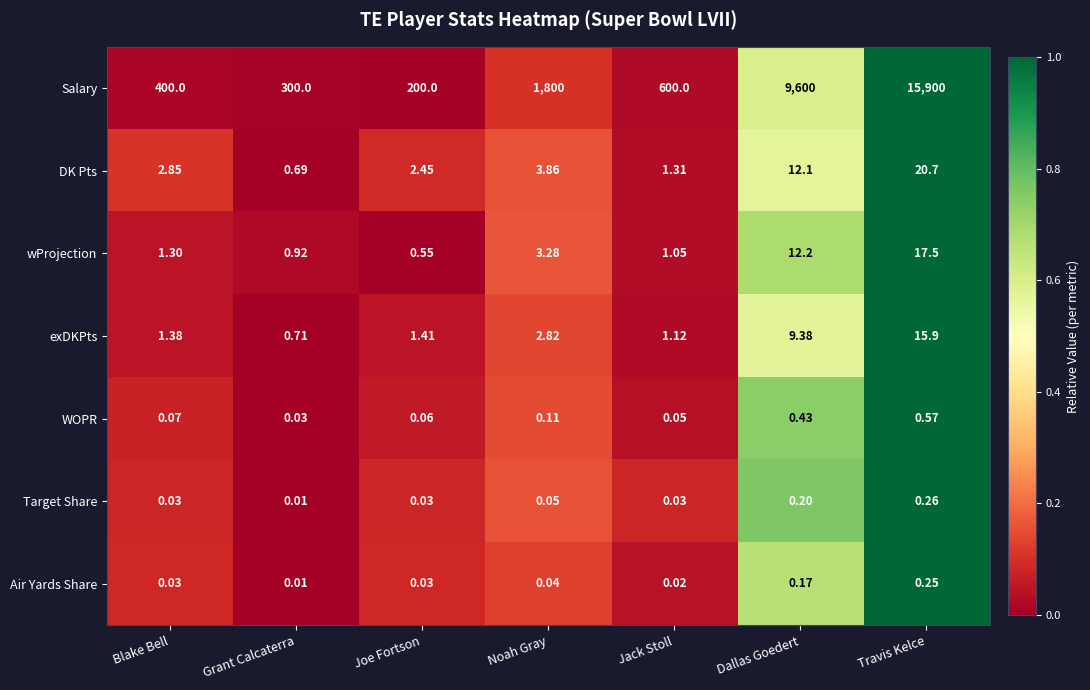

At which label is Salary closest to 8050?

Dallas Goedert